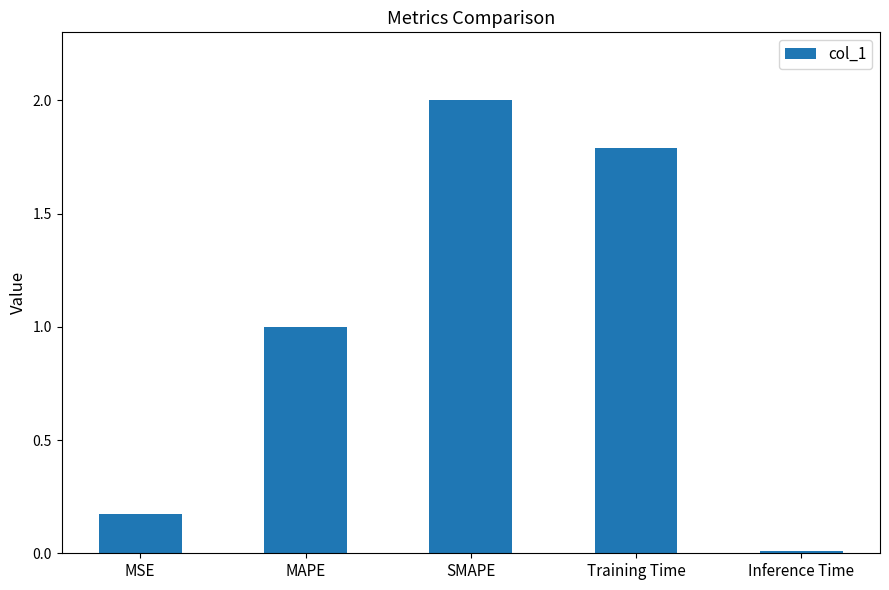

The chart shows a value of 0.2 at MAPE. True or false?

False